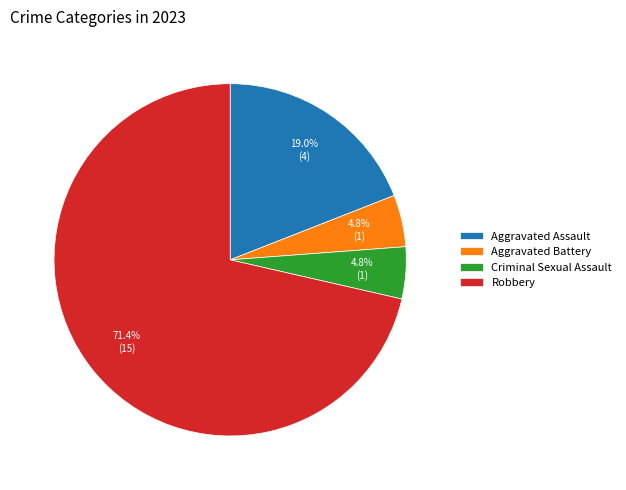

Which category has the biggest portion of the pie?

Robbery